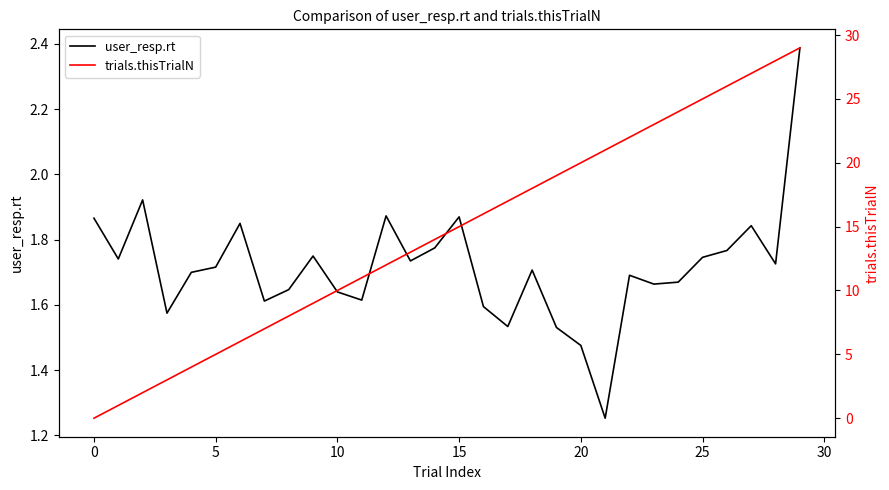

Where is user_resp.rt nearest to the value 1?

21